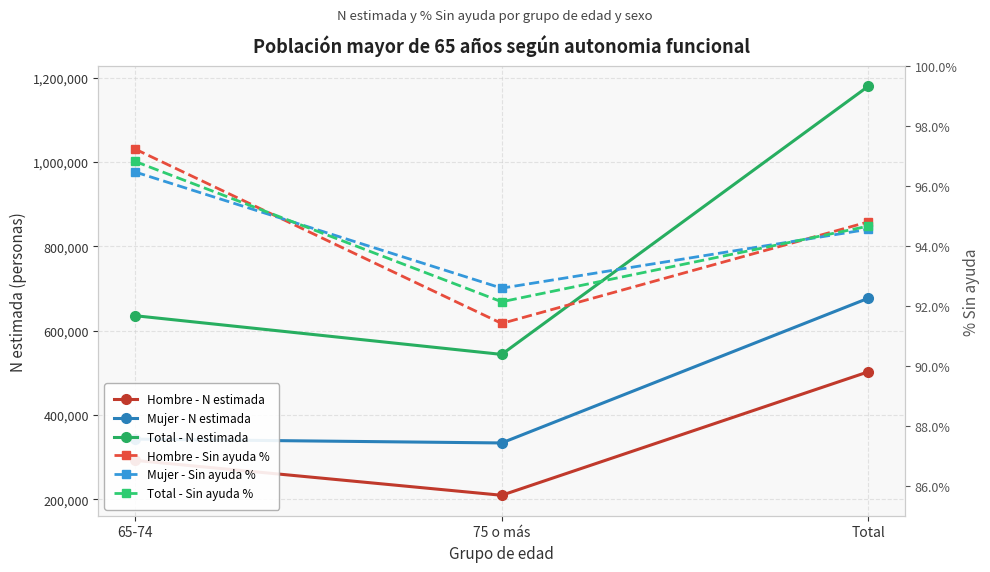

How many series are shown in this chart?

6